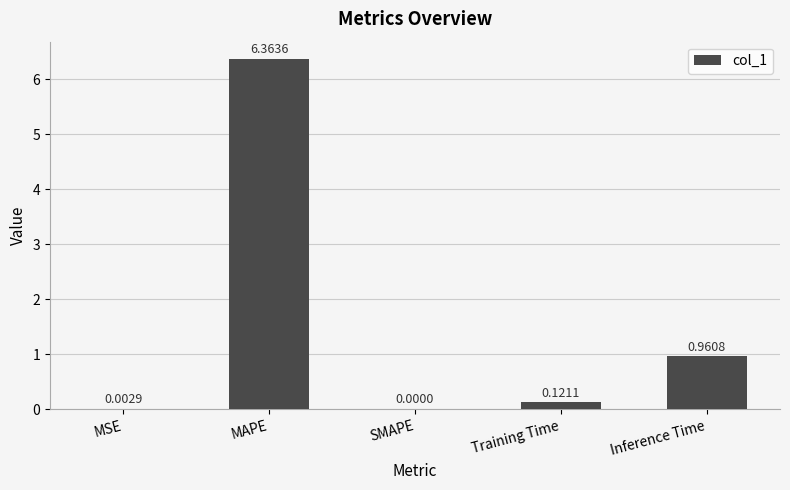

What is the sum of all values?

7.4